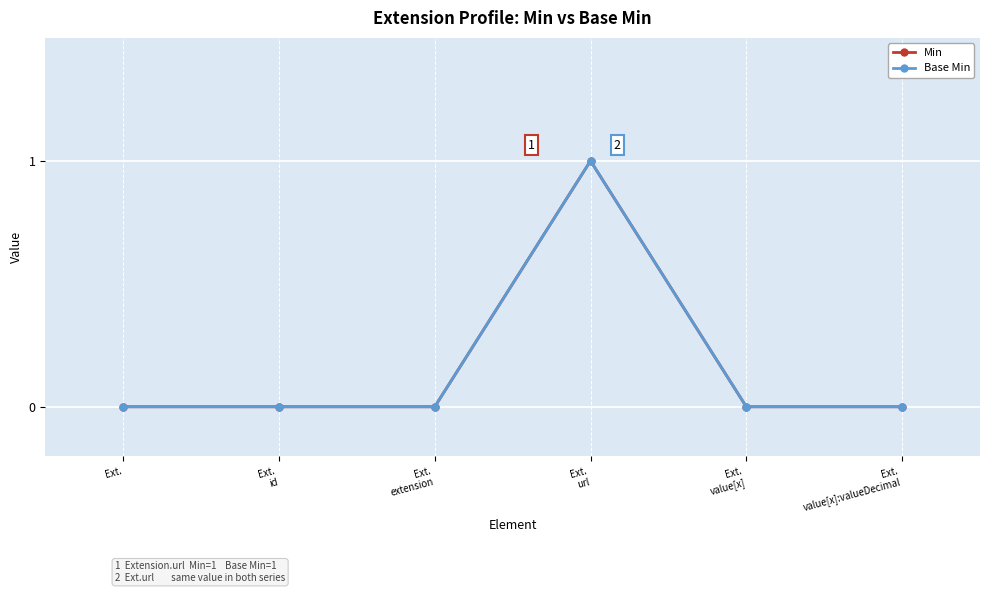

What is the sum of all Min values?

1